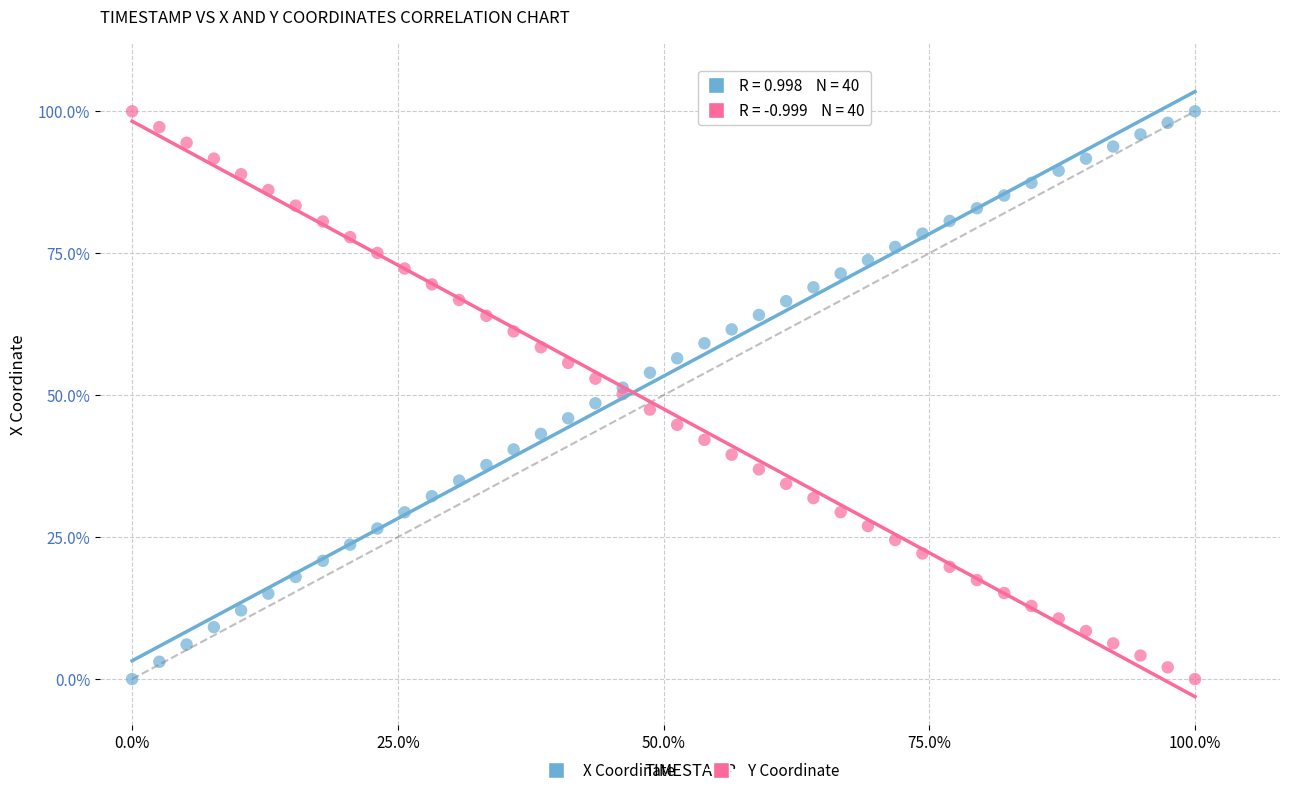

What are all the series names shown in the legend?

X Coordinate, Y Coordinate